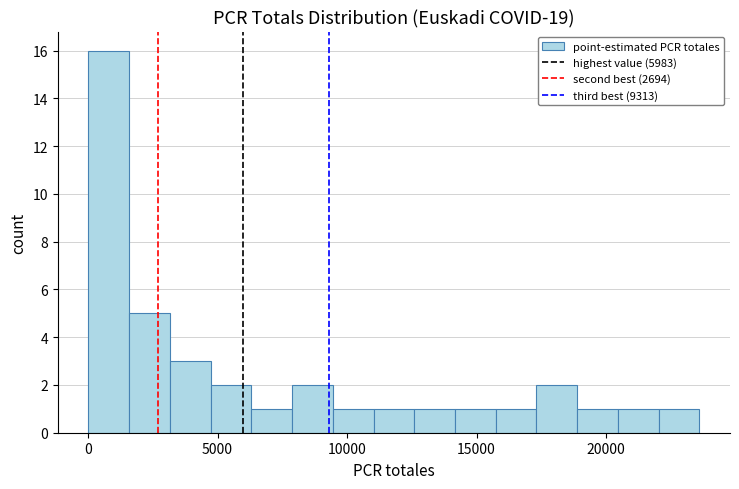

Read against the x-axis, roughly where is the centre of the tallest bar?

1000